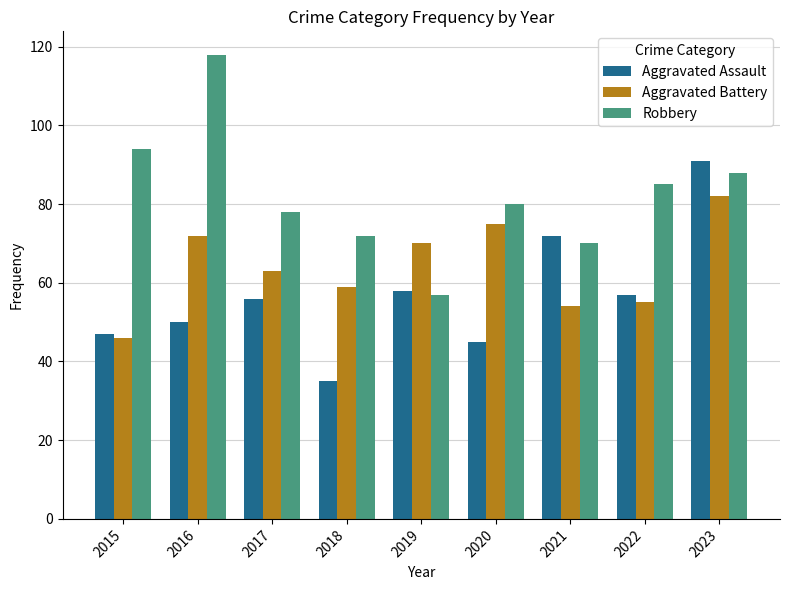

Reading left to right, transcribe all the data shown in this chart.

Aggravated Assault: 47	50	56	35	58	45	72	57	91
Aggravated Battery: 46	72	63	59	70	75	54	55	82
Robbery: 94	118	78	72	57	80	70	85	88